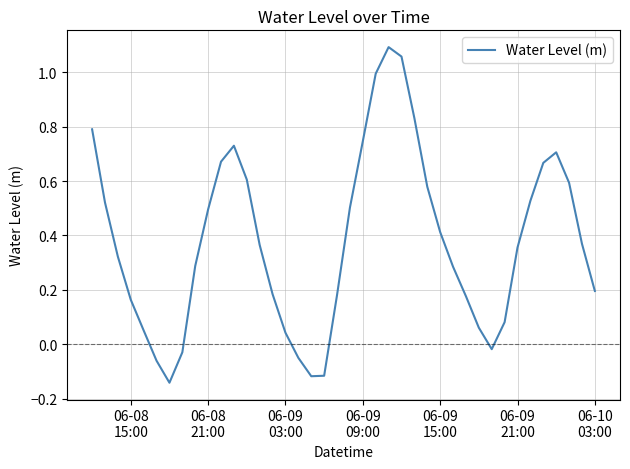

What is the difference between the maximum and minimum values?

1.2